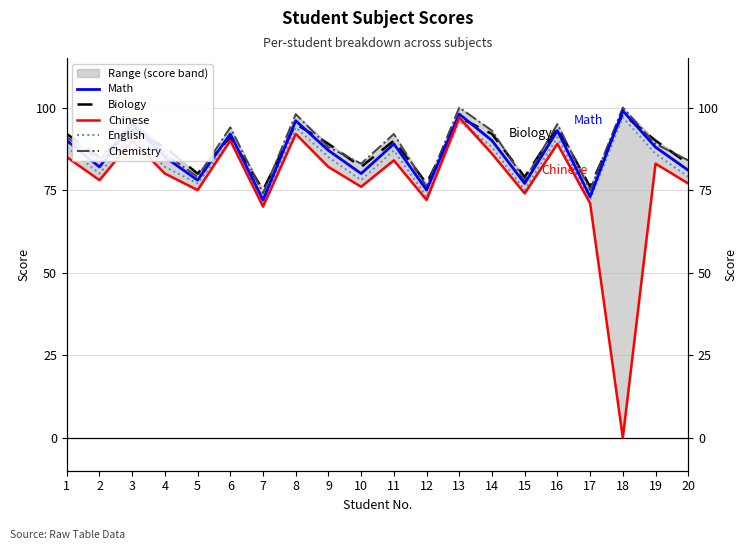

What is the sum of the Math values at 5 and 9?

165